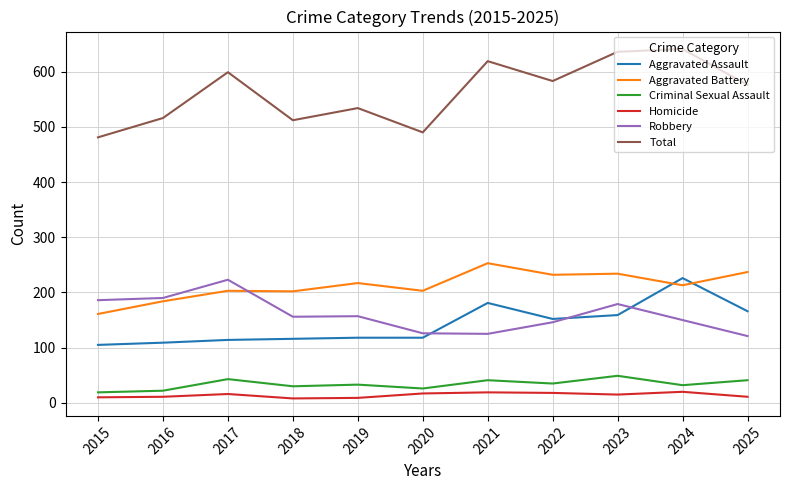

What is the difference between the highest and lowest values at 2023?

621